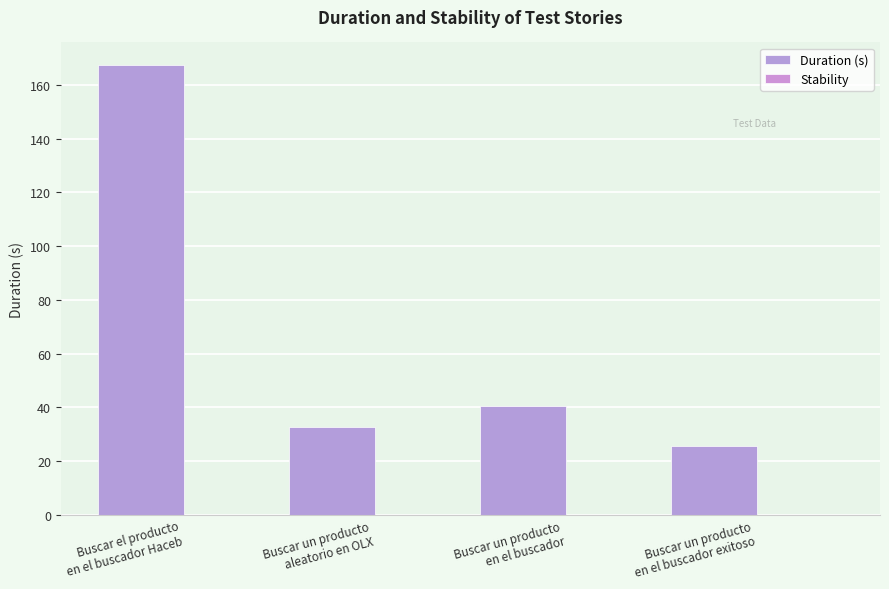

Count the number of categories in the chart.

4